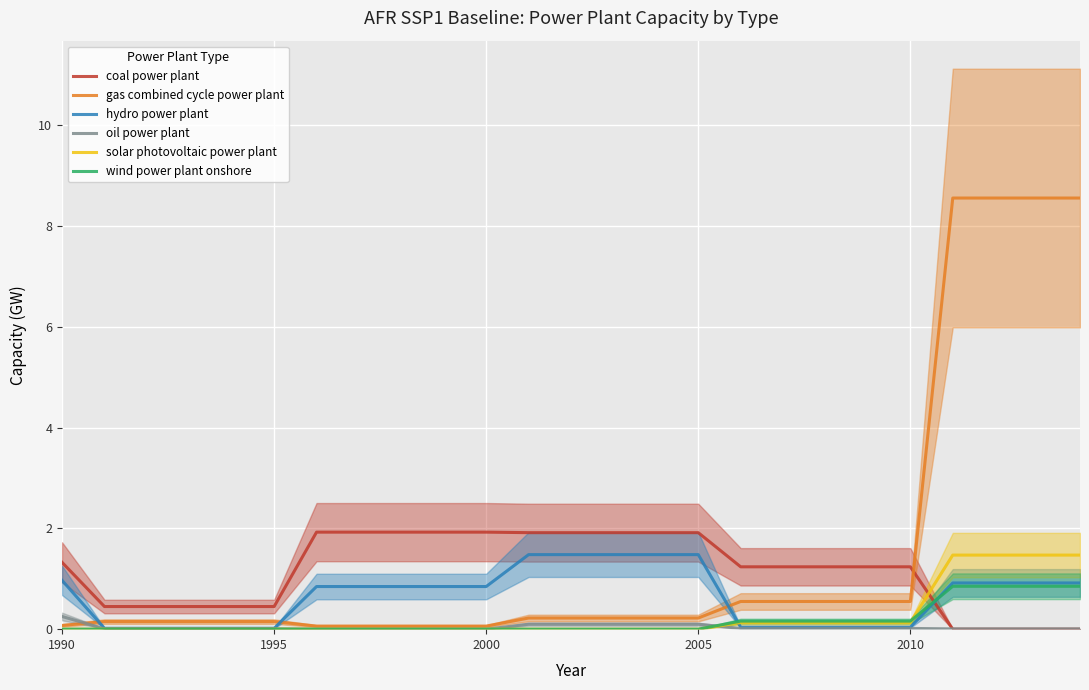

What is the value of the hydro power plant point at the 11th from the left?

0.8